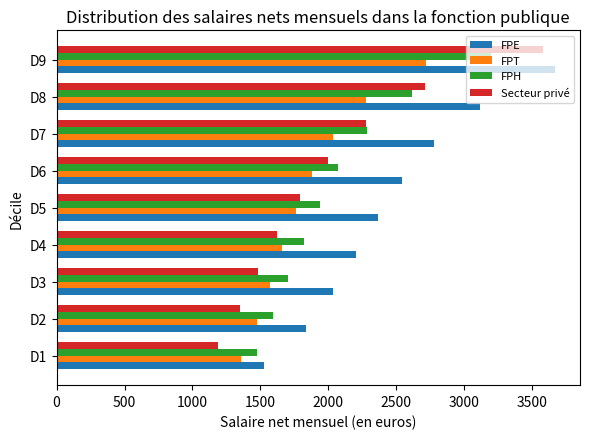

The value of FPH at D3 is 2379. True or false?

False